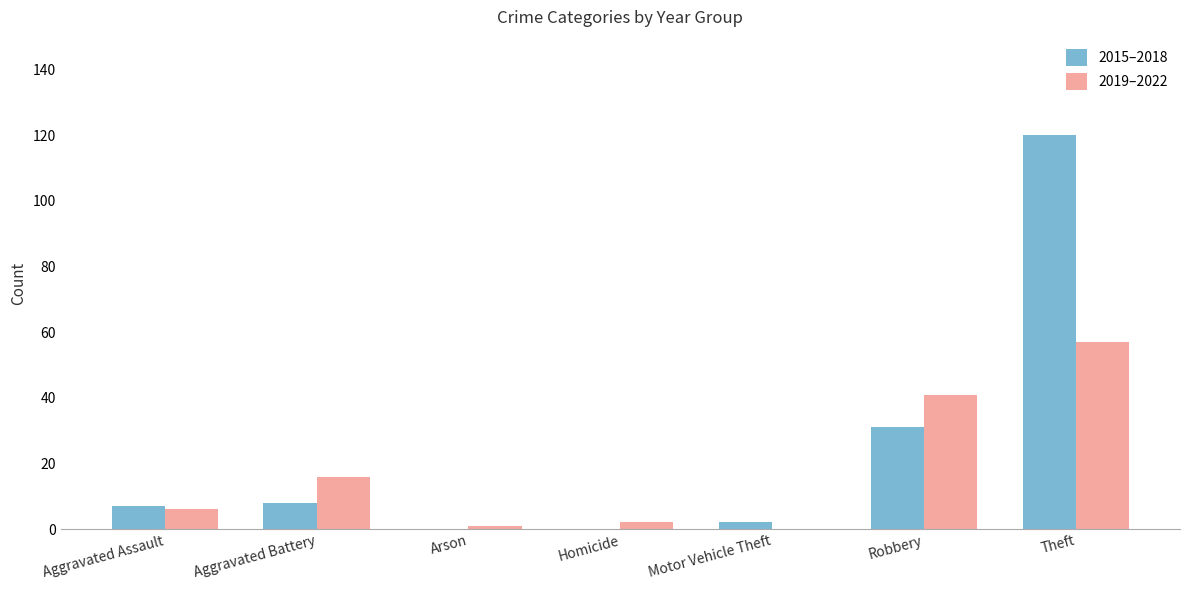

Where is 2015–2018 nearest to the value 60?

Robbery